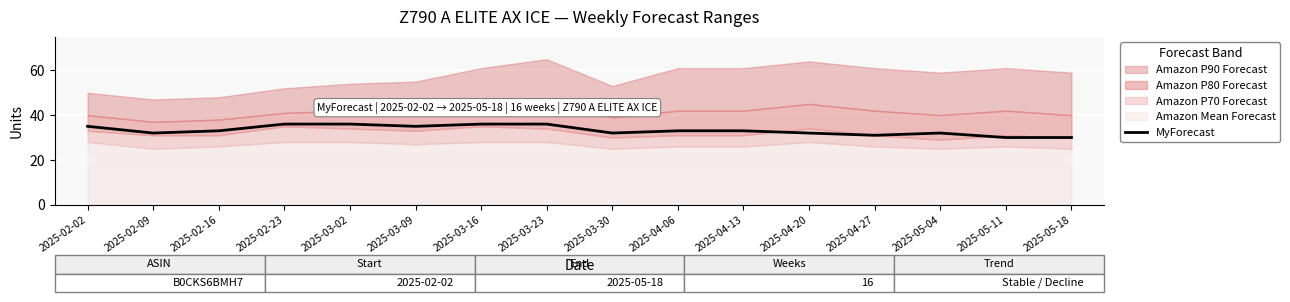

At which category does the chart reach its peak across all series?

2025-02-23